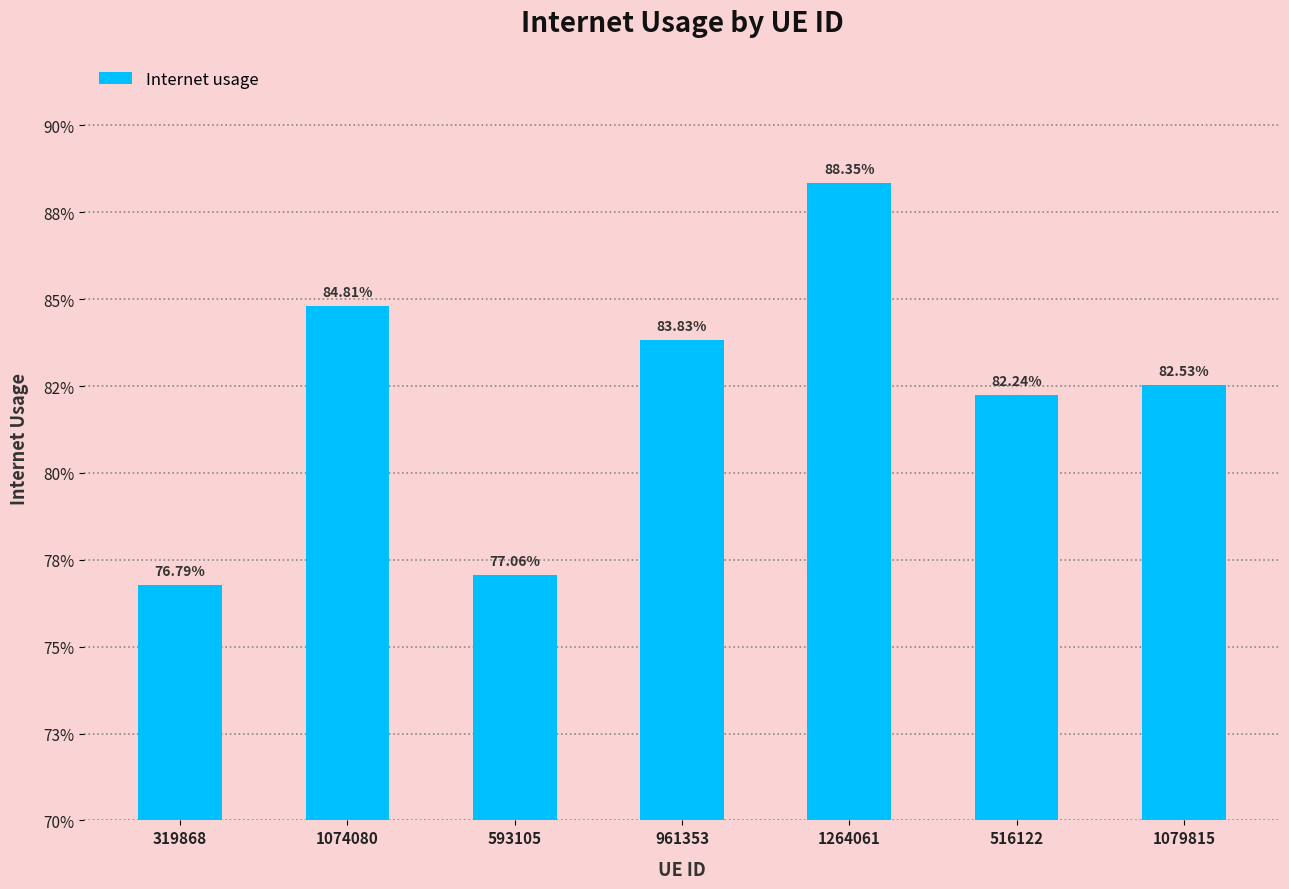

The value at 516122 is 0.8. True or false?

True